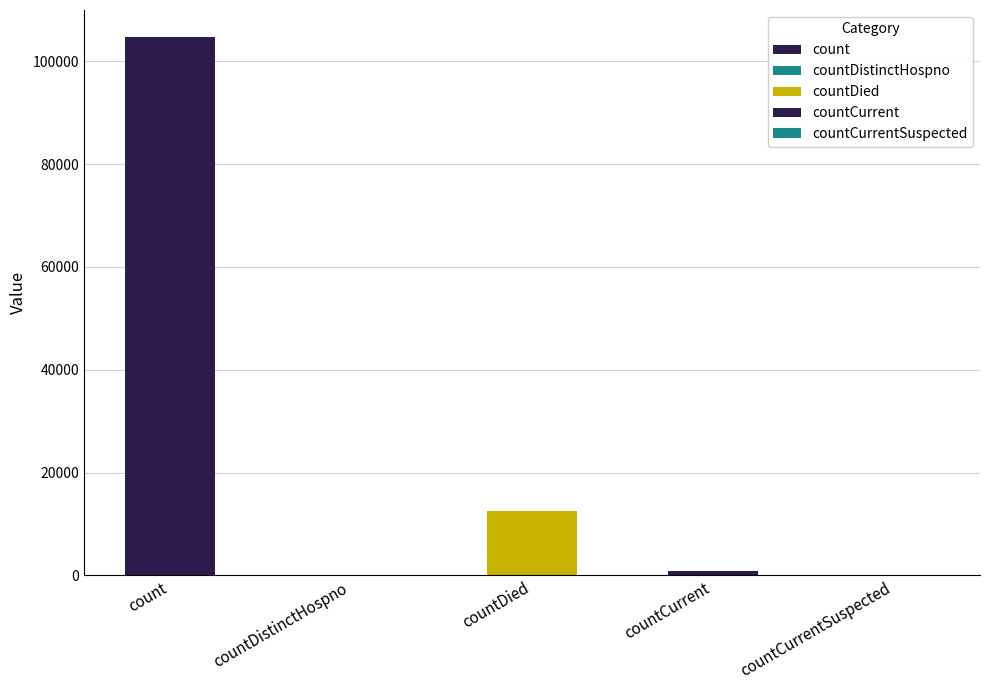

List the labels in order of value, smallest first.

countDistinctHospno, countCurrentSuspected, countCurrent, countDied, count